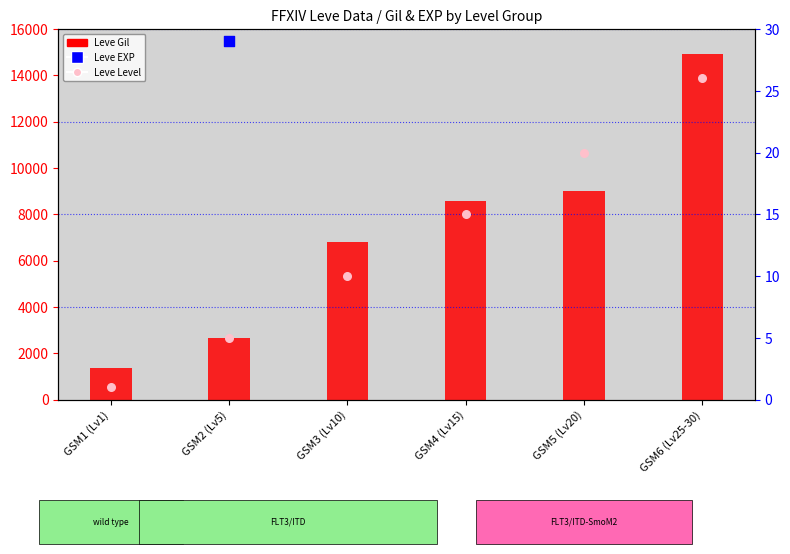

Which series contains the highest Y value?

Leve Gil